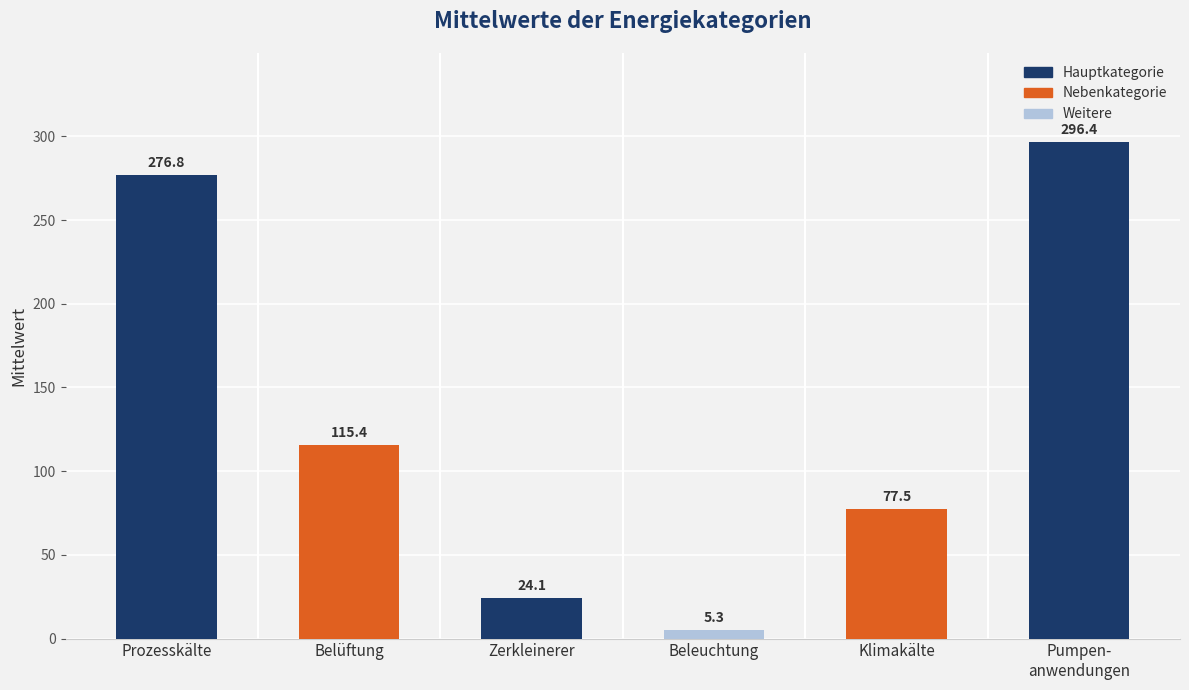

Which has a higher value, 75% or max?

max